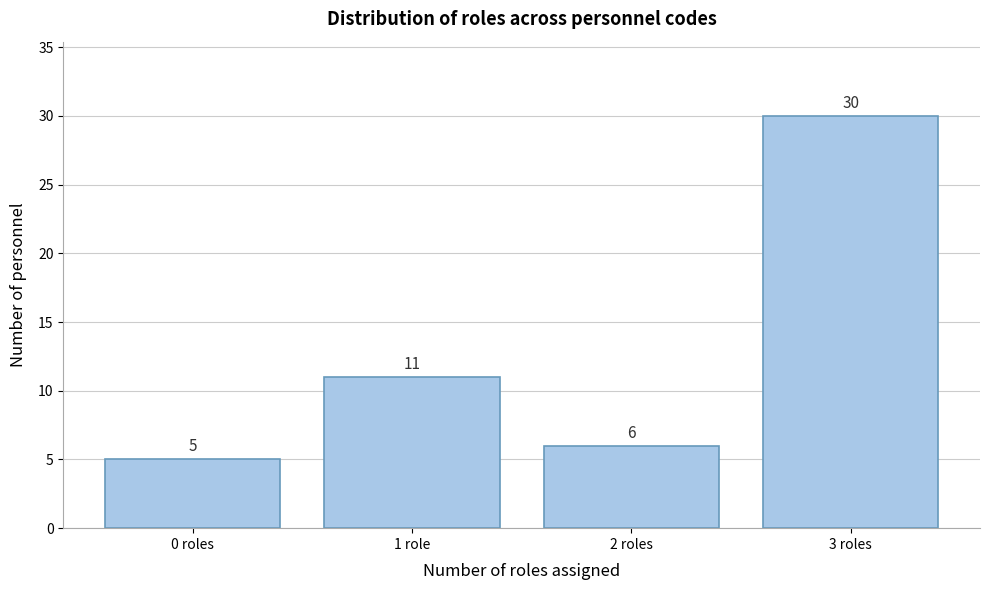

Reading left to right, transcribe all the data shown in this chart.

5	11	6	30